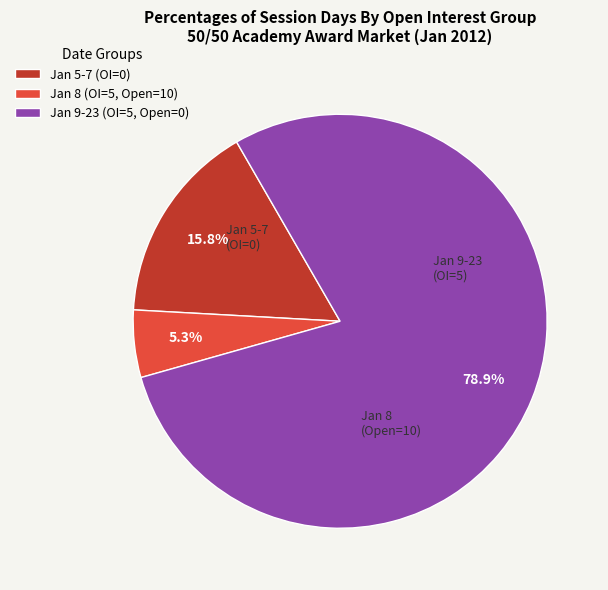

Count the number of slices in the pie.

3